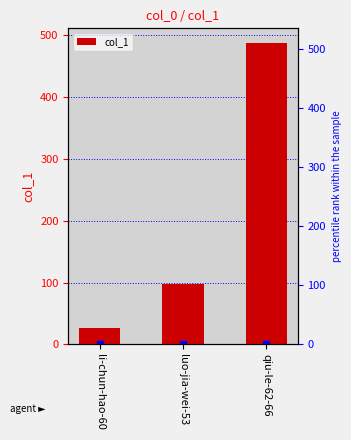

What is the difference between the values at luo-jia-wei-53 and li-chun-hao-60?

71